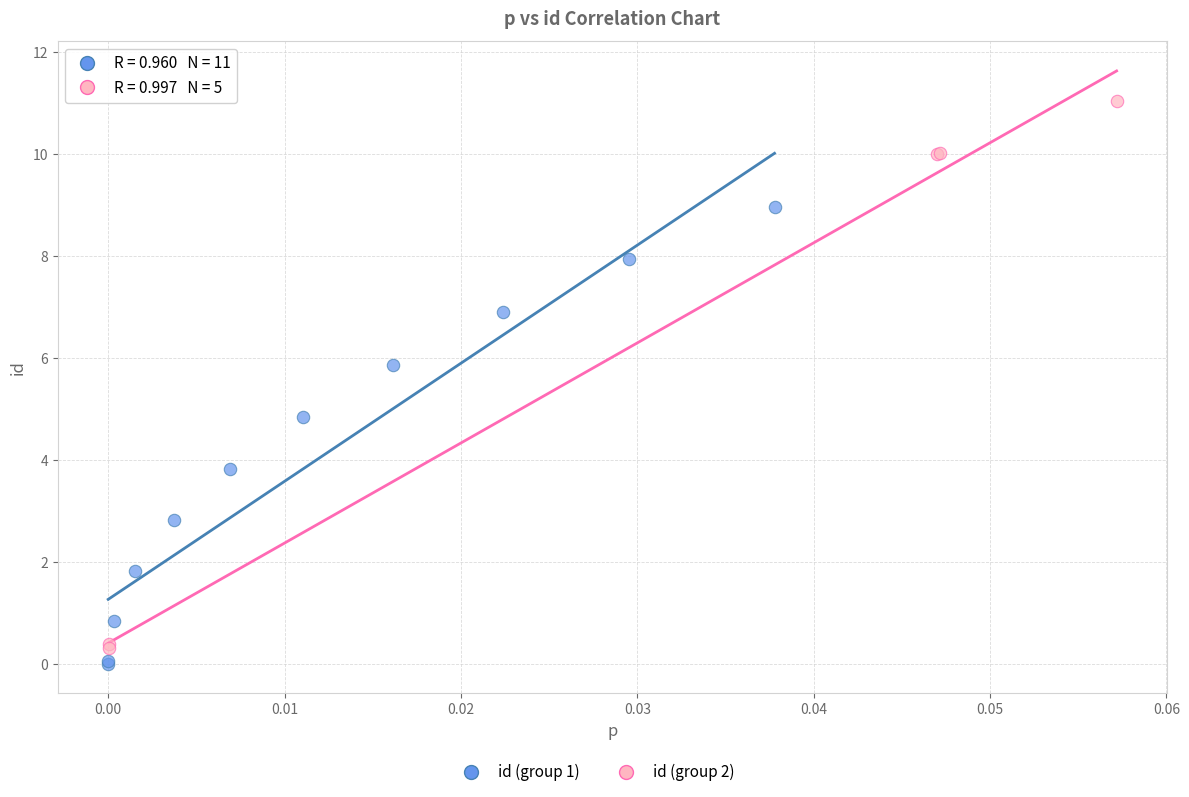

Which series reaches the minimum Y coordinate?

id (group 1)